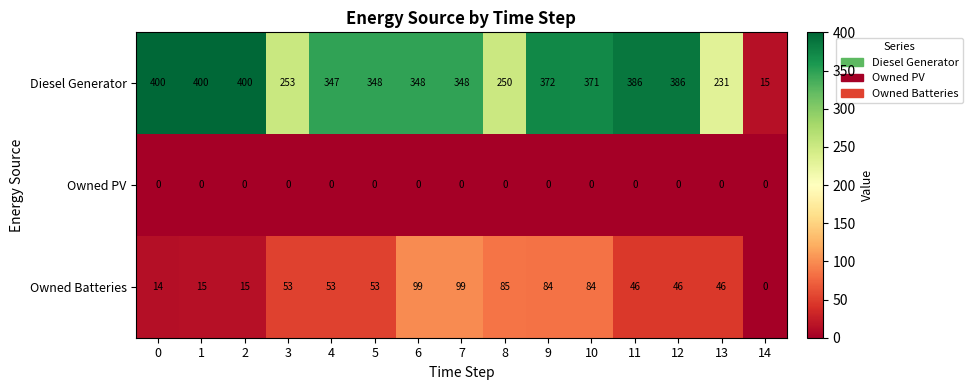

What is the greatest value displayed?

400